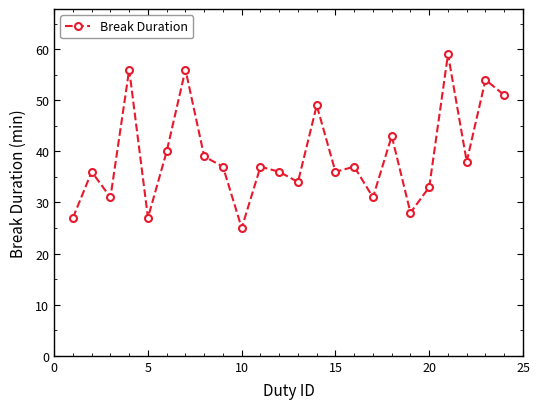

What is the maximum value shown in the chart?

59